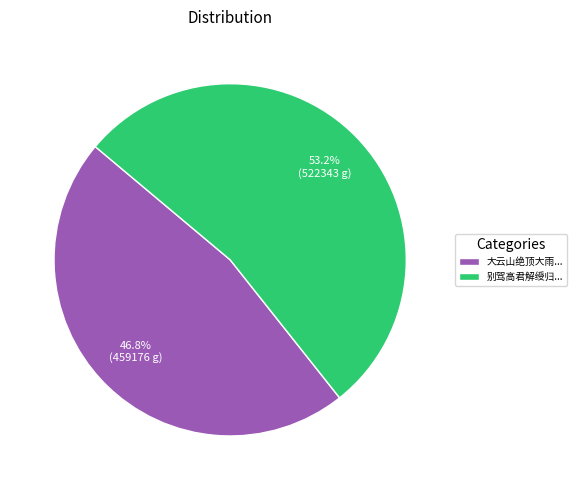

Approximately how many times larger is the value at 大云山绝顶大雨... compared to 别驾高君解绶归...?

0.9